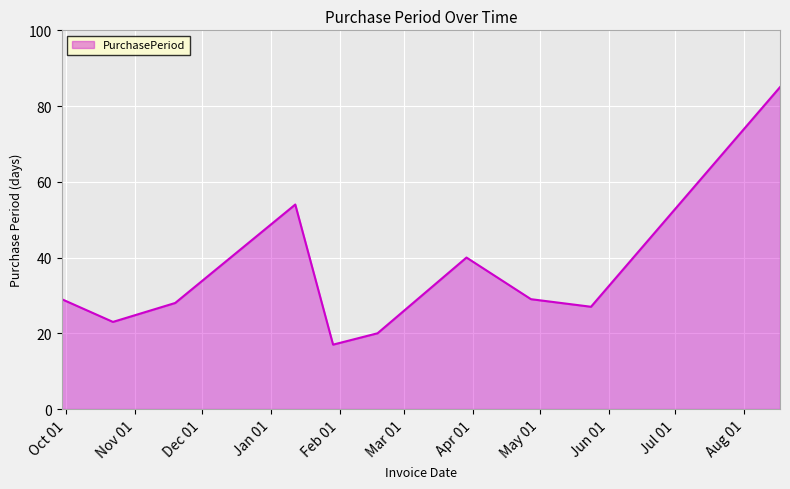

What is the greatest value displayed?

85